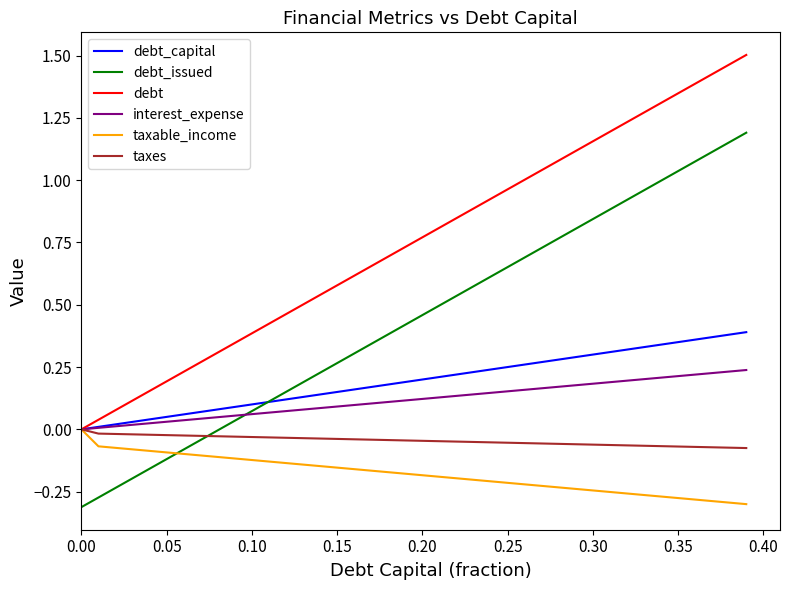

Which series has the largest total across all categories?

debt